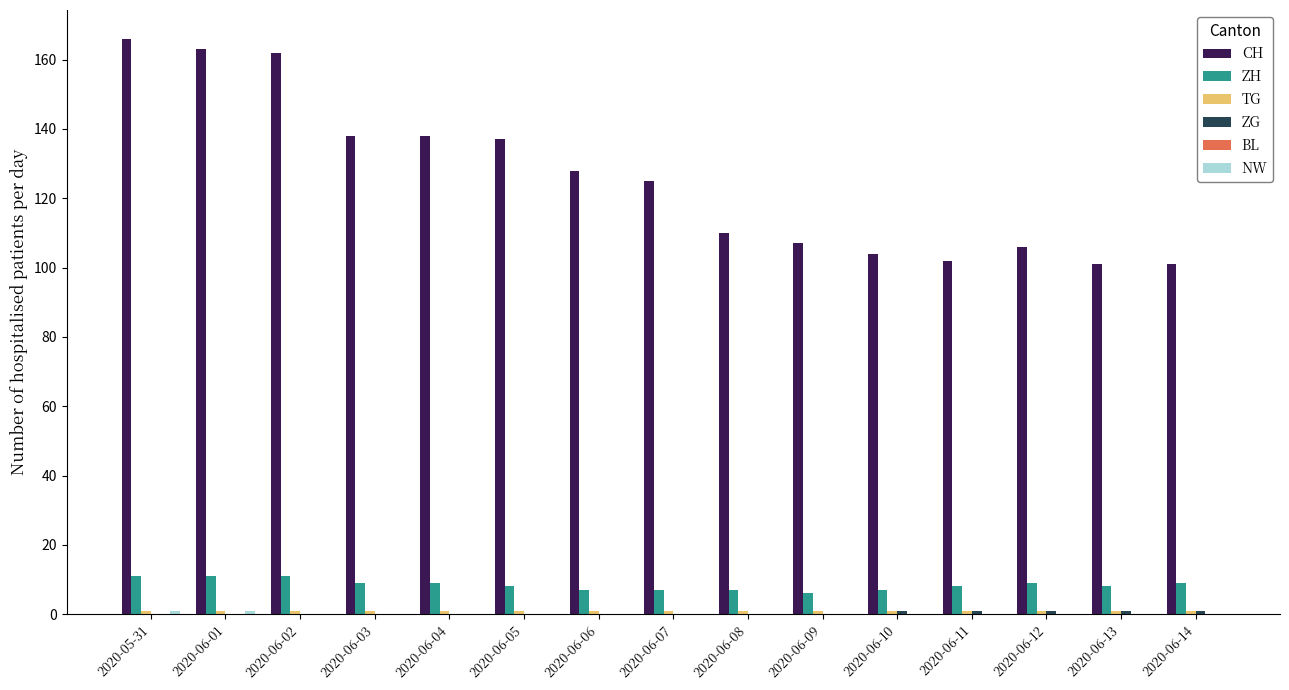

What is the total value across all series at 2020-06-11?

112